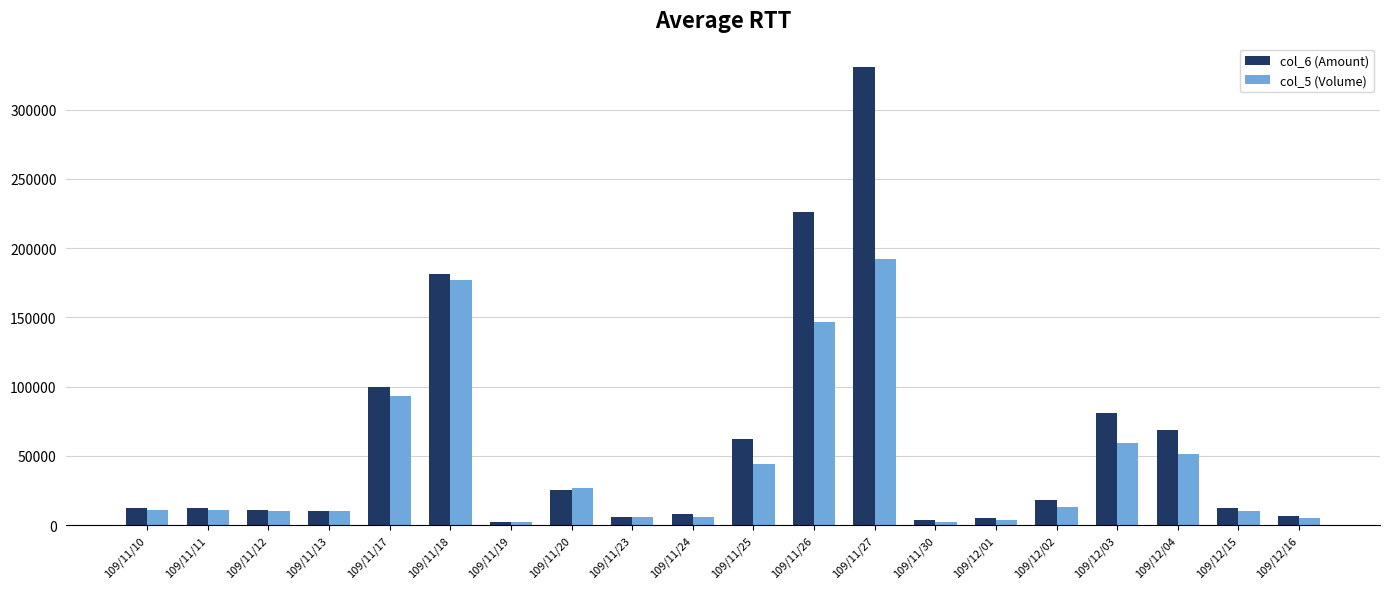

Is it true that col_5 (Volume) equals 11000 at 109/11/10?

True